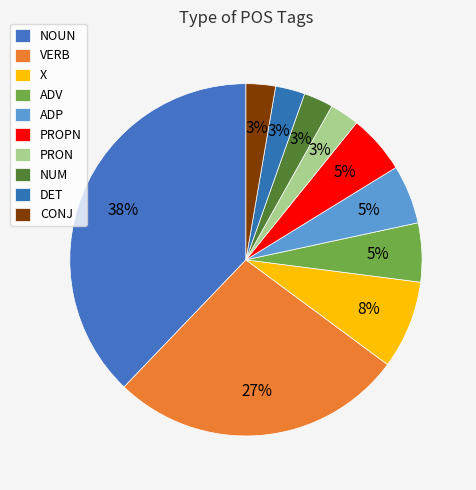

Which slice is the largest?

NOUN